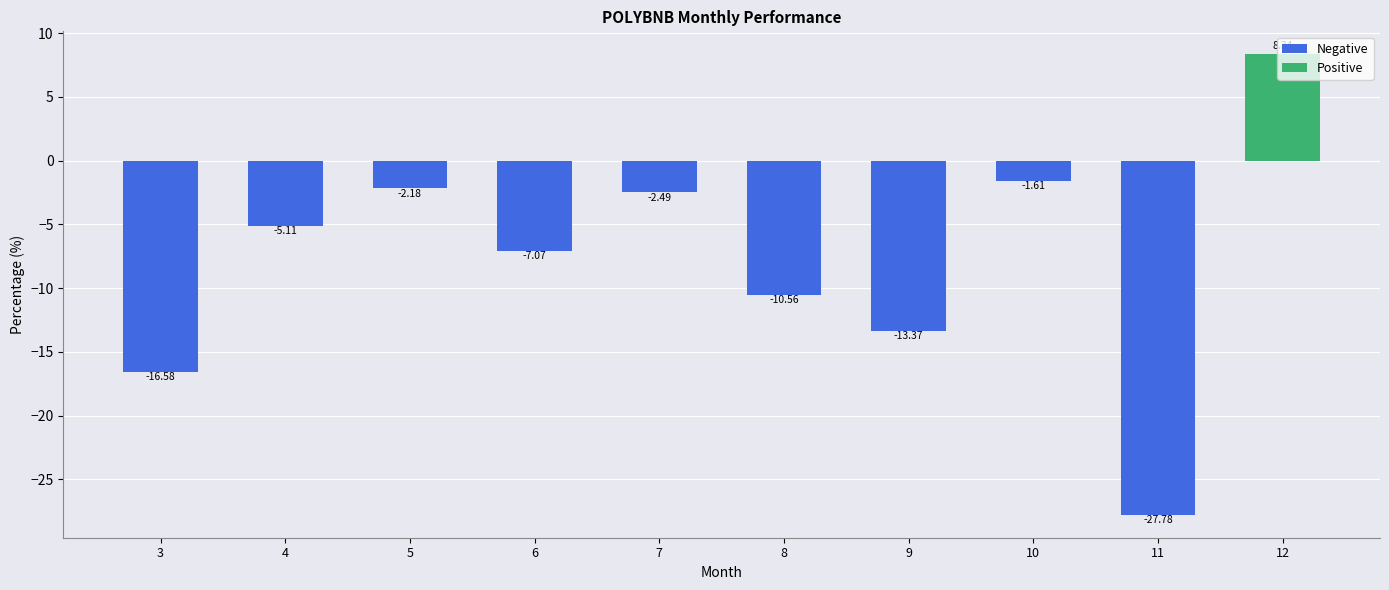

Which has a higher value, 11 or 5?

5